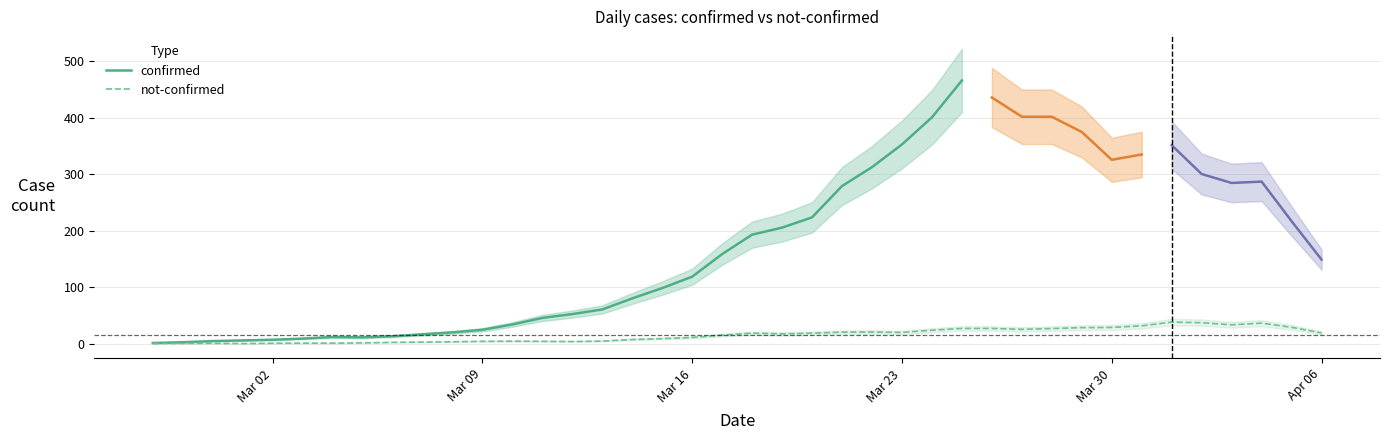

Rank the series by their maximum value, from highest to lowest.

confirmed, not-confirmed